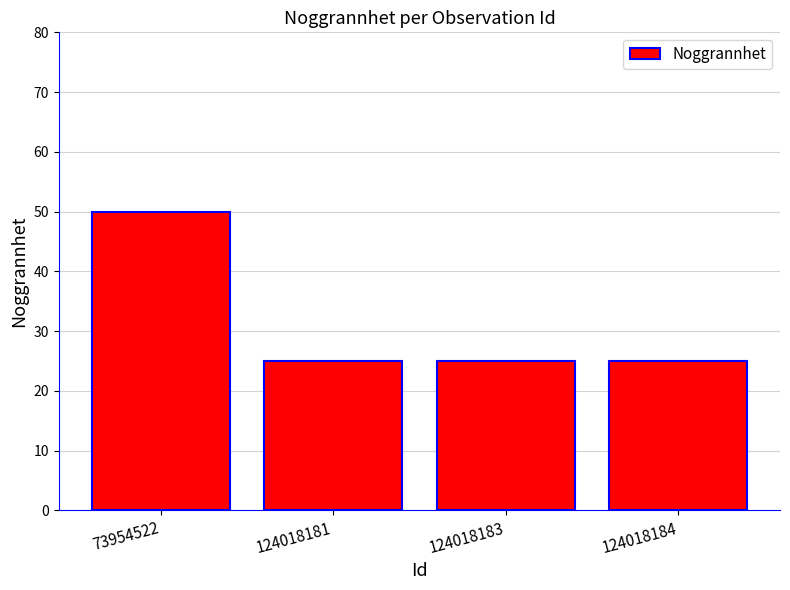

How many bars are there in total?

4